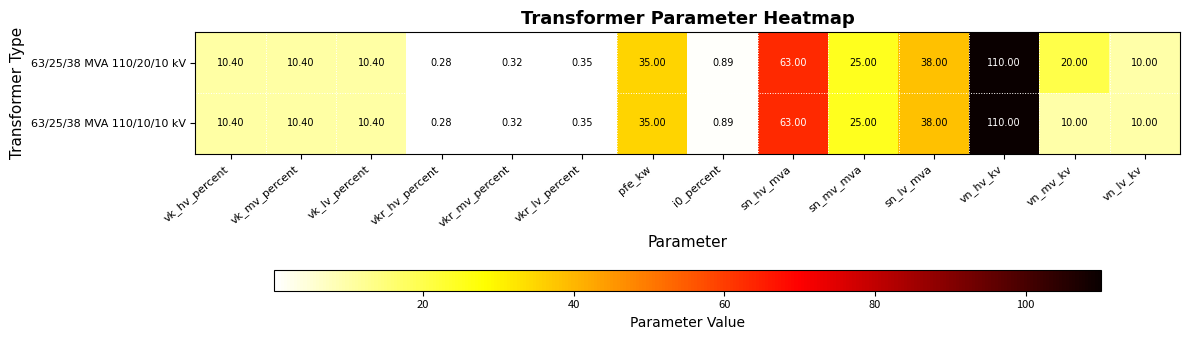

At which category is the sum across all series the highest?

vn_hv_kv